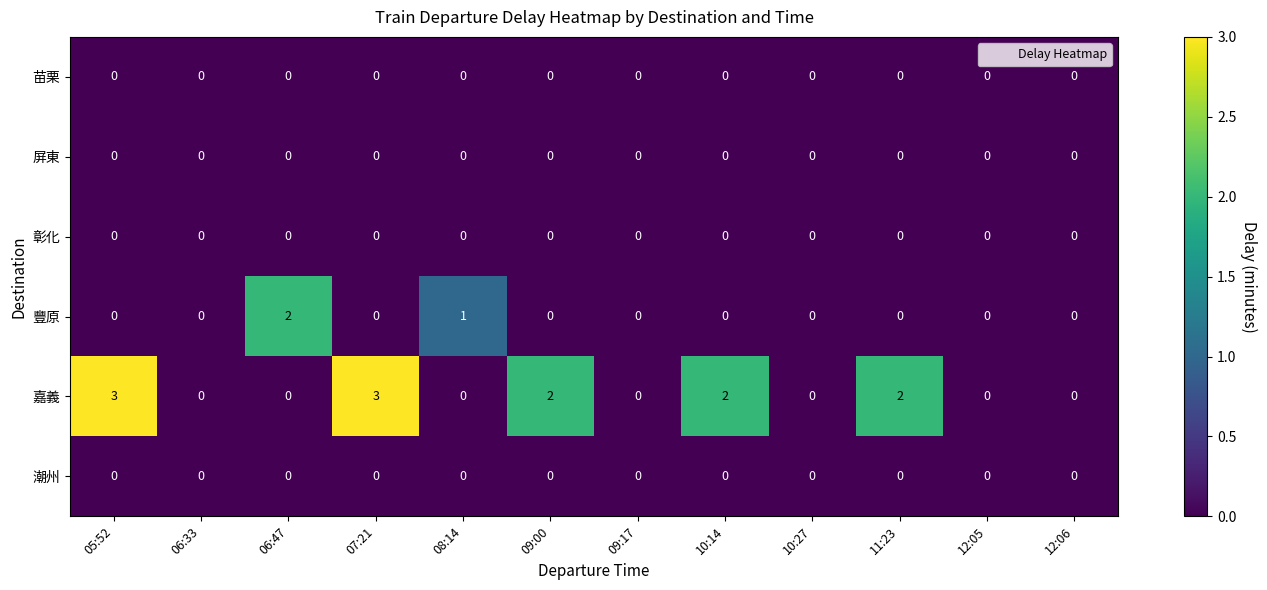

How many distinct data groups are displayed?

6